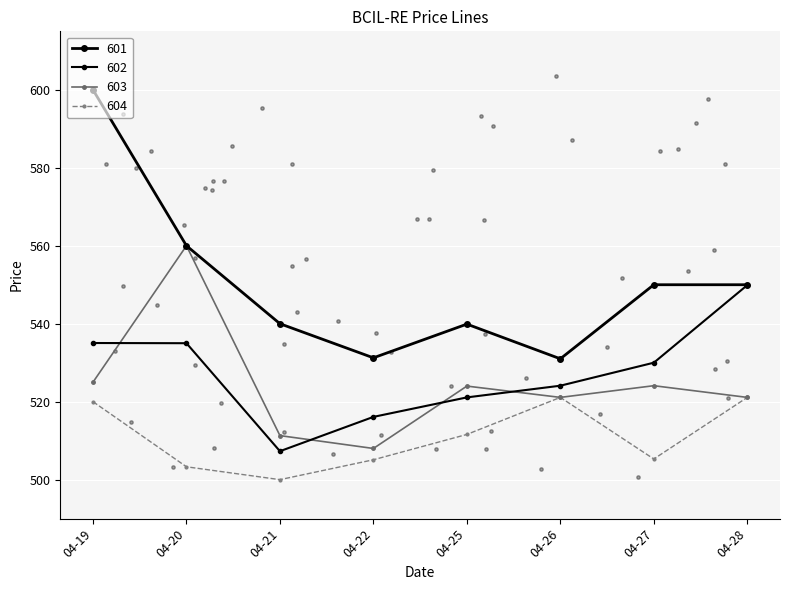

At which category is the sum across all series the highest?

04-19